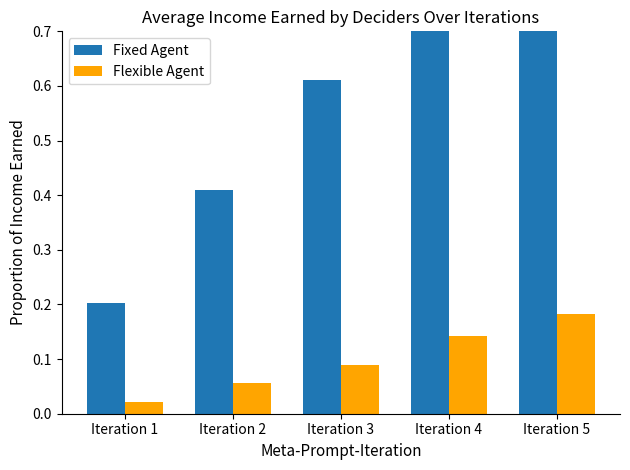

Which has a higher value, Iteration 4 or Iteration 3?

Iteration 4